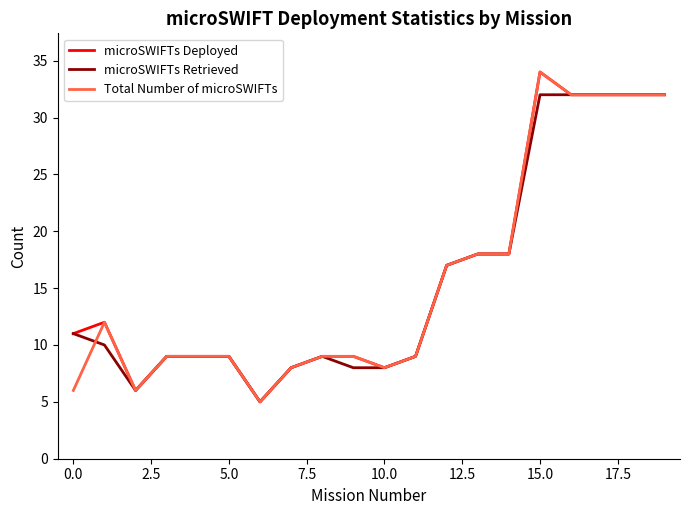

What is the maximum value for Total Number of microSWIFTs?

34